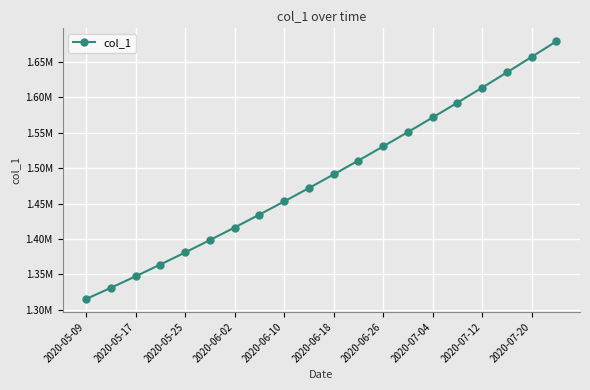

Is this an area chart (filled region under the line)?

No